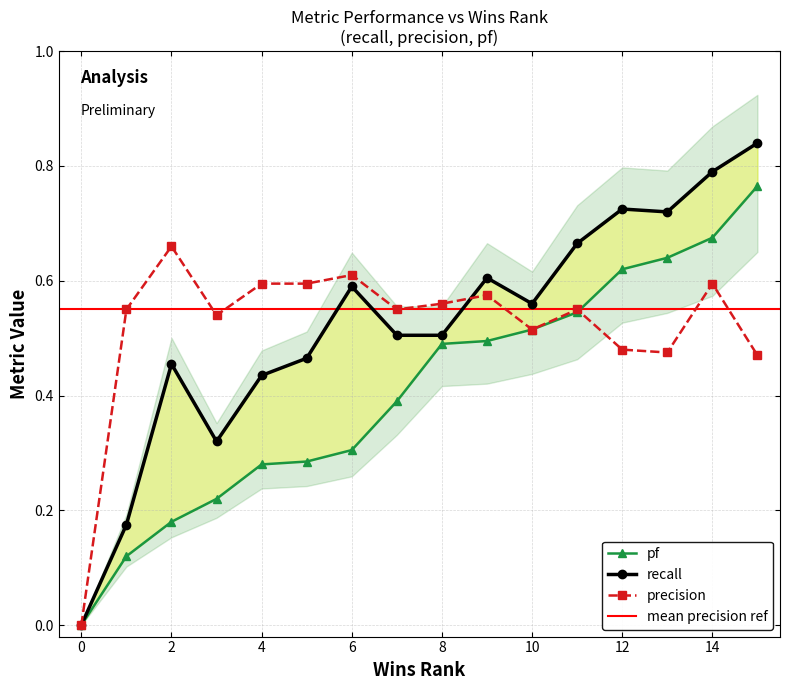

True or false: precision and recall intersect in this chart.

True